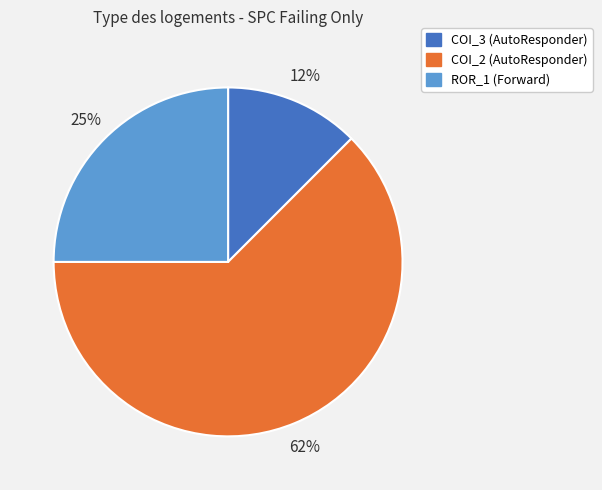

Is it true that ROR_1 (Forward) is 25% of the pie?

True